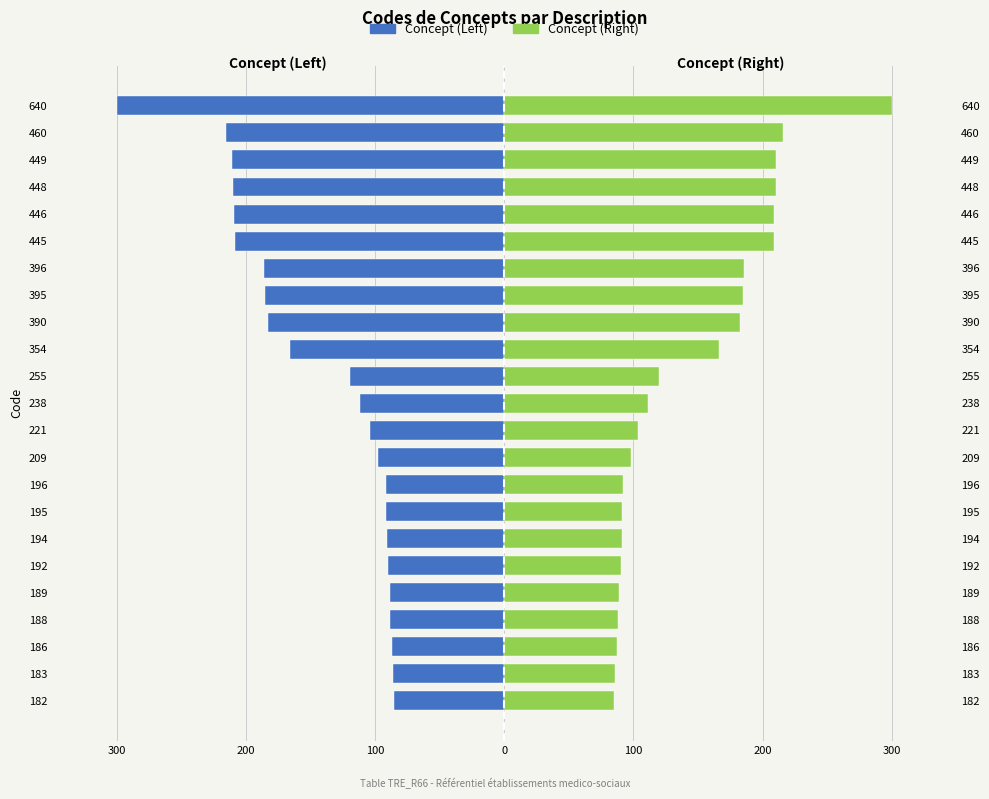

Is the value of Concept (Left) at 221 greater than the value of Concept (Right) at 390?

No